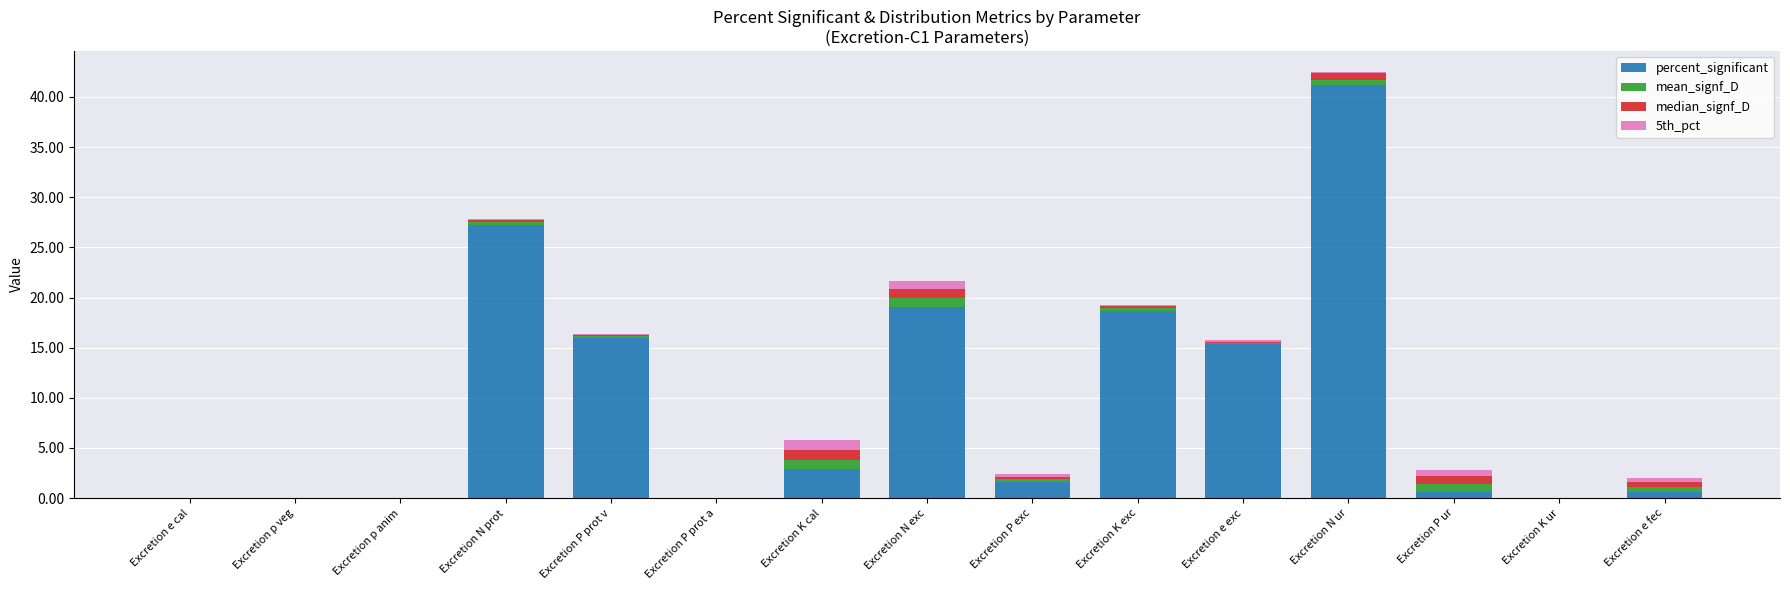

What is the sum of all percent_significant values?

143.2